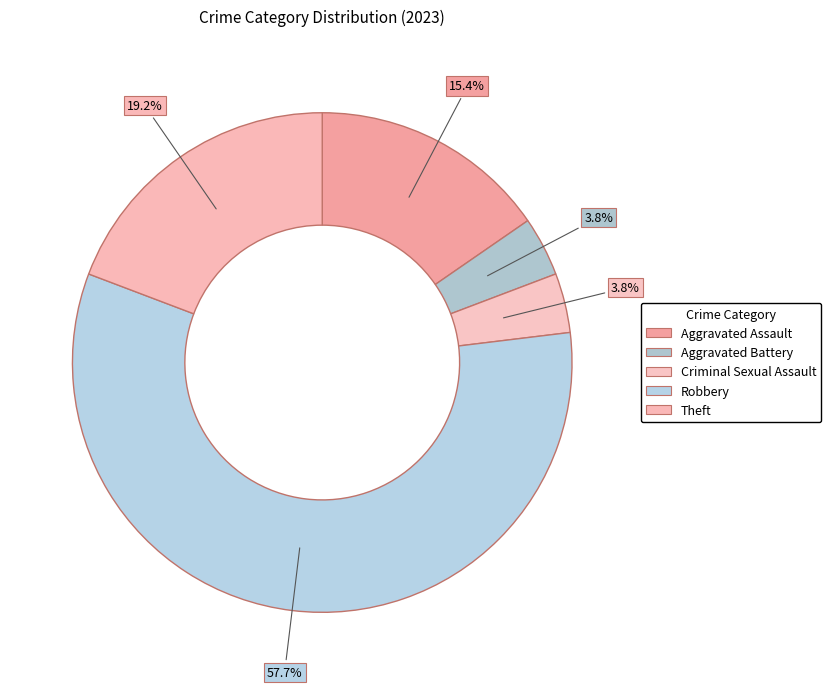

Between Aggravated Battery and Theft, which is larger?

Theft